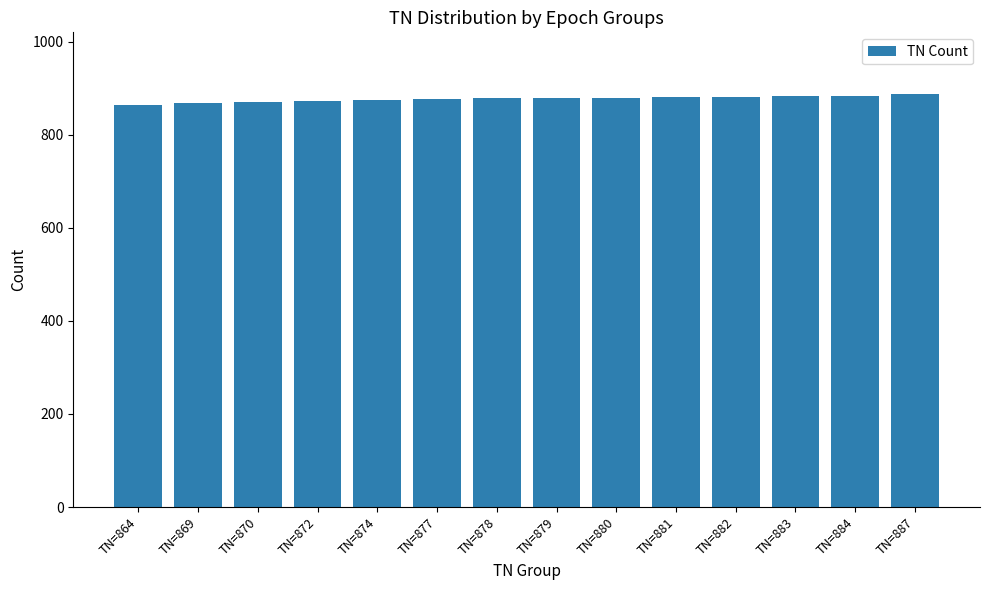

What is the value of the 14th bar from the left?

887